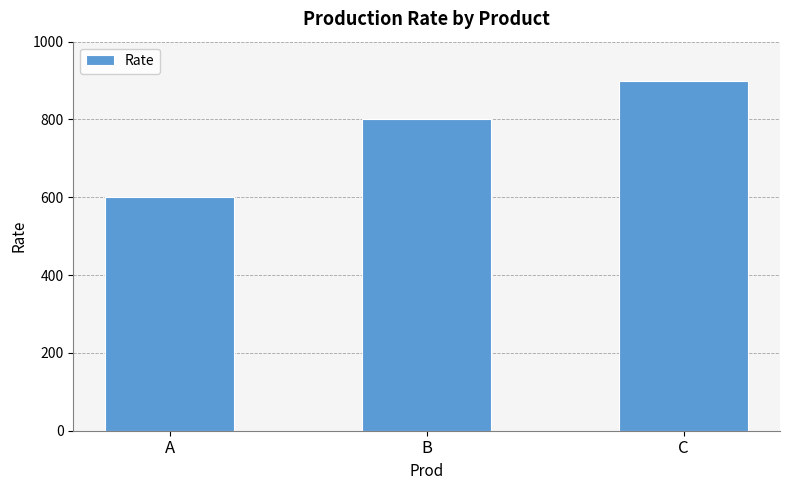

List the labels in order of value, largest first.

C, B, A